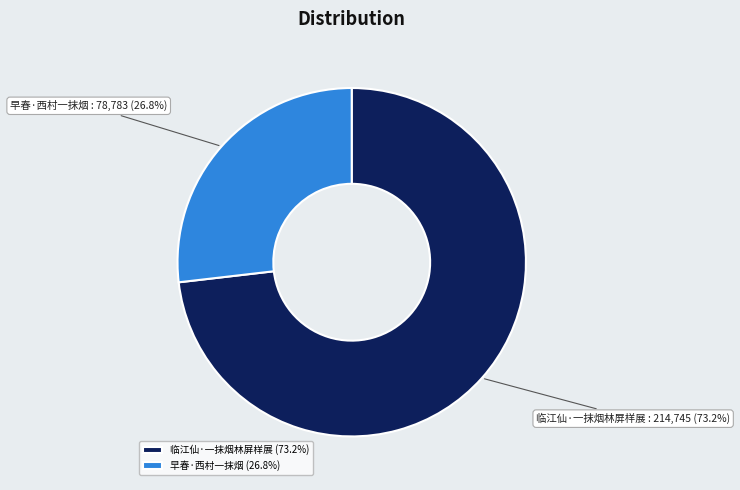

Do 早春·西村一抹烟 and 临江仙·一抹烟林屏样展 together represent more than half of the pie?

Yes